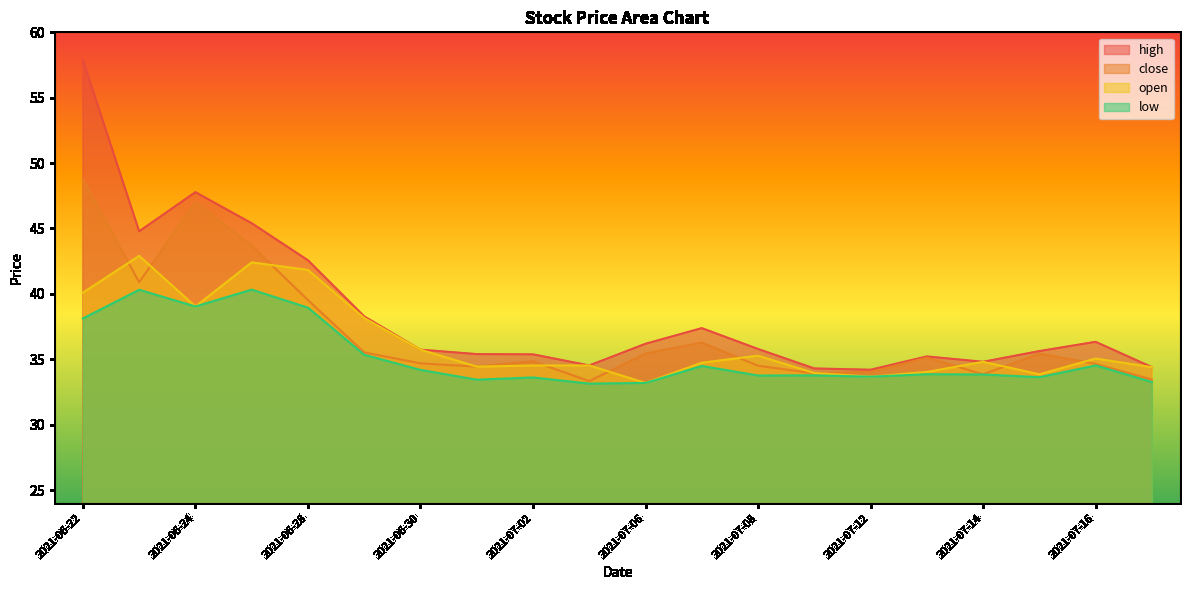

What is the label of the 14th point from the left?

2021-07-09